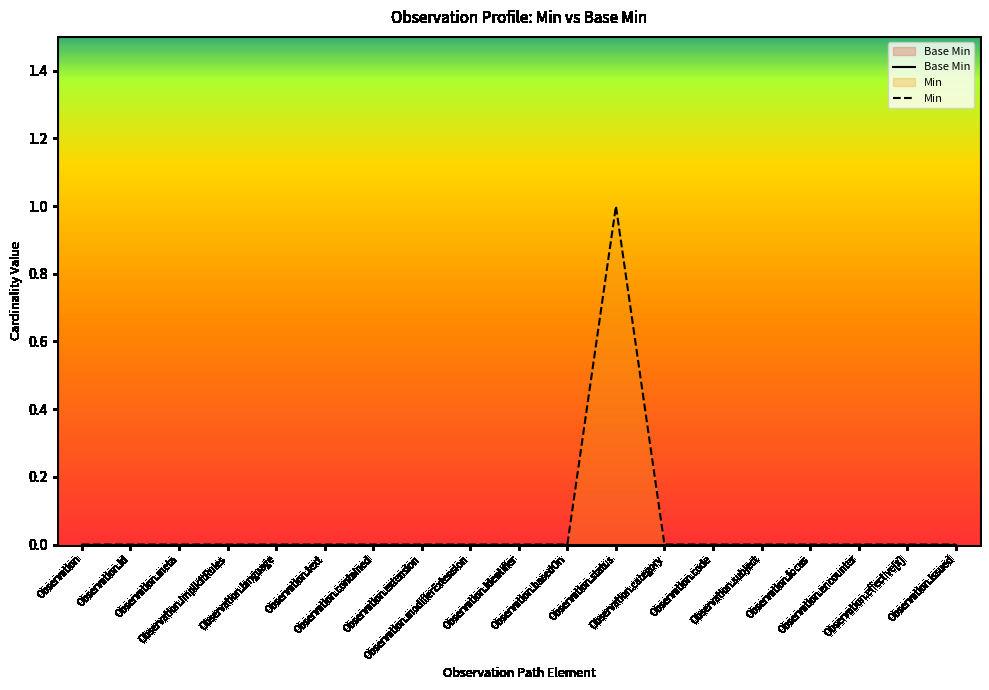

Rank the categories by value from highest to lowest.

Observation.status, Observation, Observation.id, Observation.meta, Observation.implicitRules, Observation.language, Observation.text, Observation.contained, Observation.extension, Observation.modifierExtension, Observation.identifier, Observation.basedOn, Observation.category, Observation.code, Observation.subject, Observation.focus, Observation.encounter, Observation.effective[x], Observation.issued